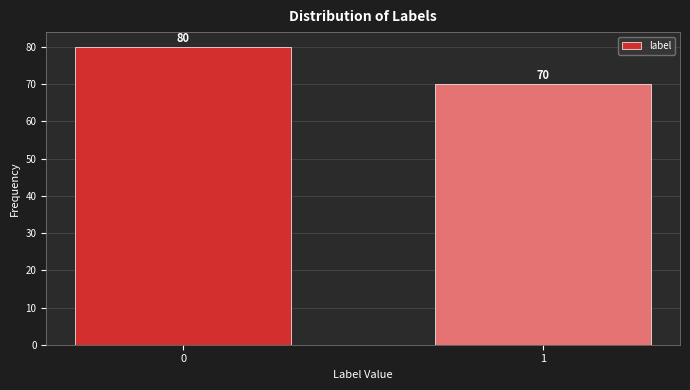

Reading right to left, what are all the values shown in this chart?

1=70	0=80